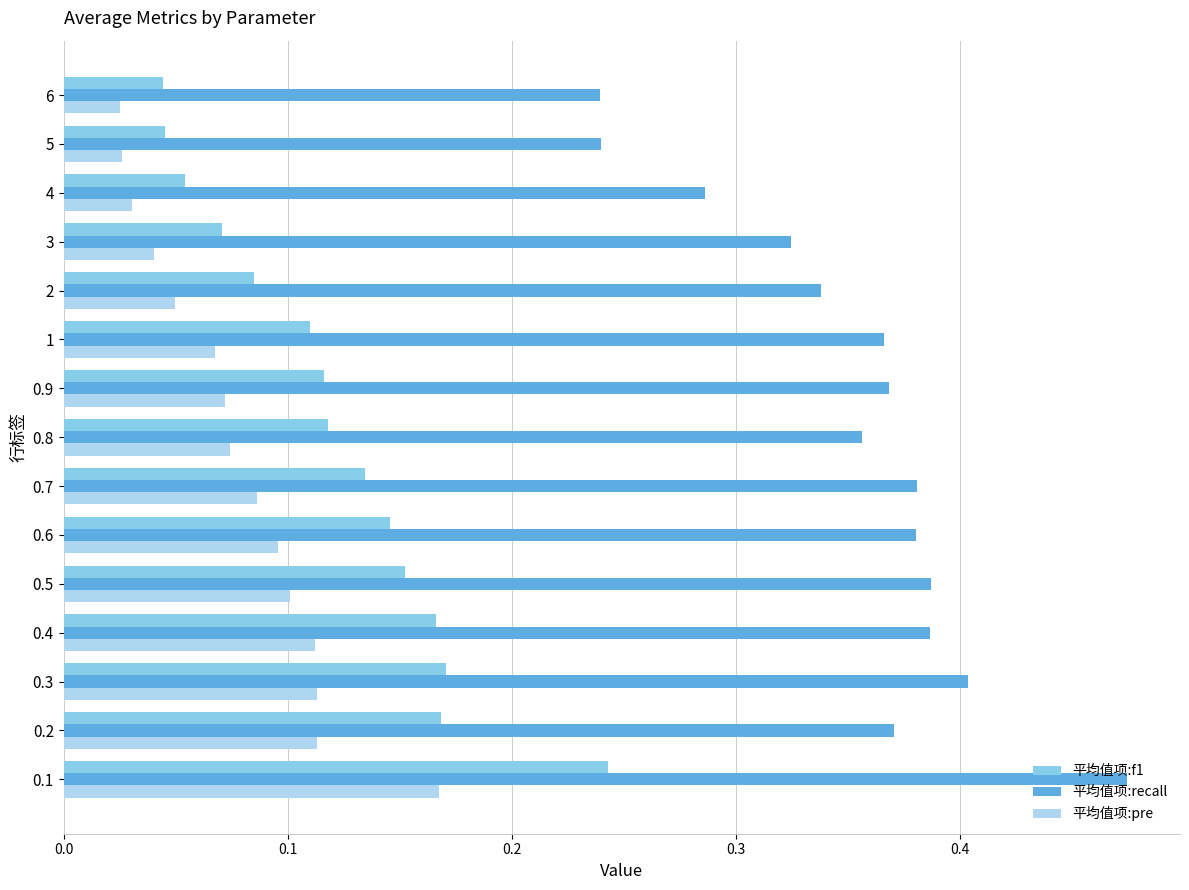

Count the 平均值项:recall values in the range 0 to 1.

15